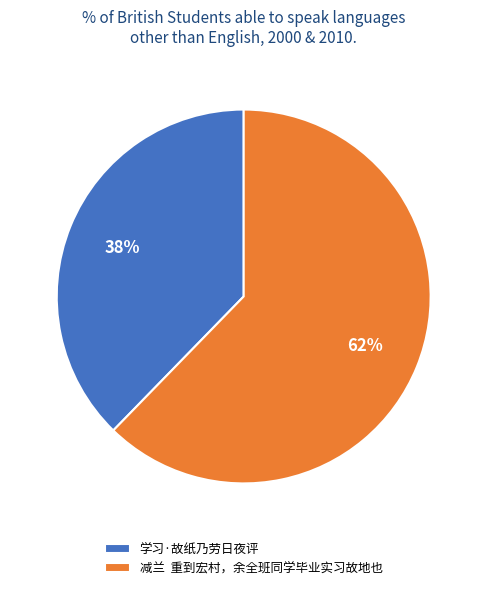

Is it true that 学习·故纸乃劳日夜评 is 26% of the pie?

False